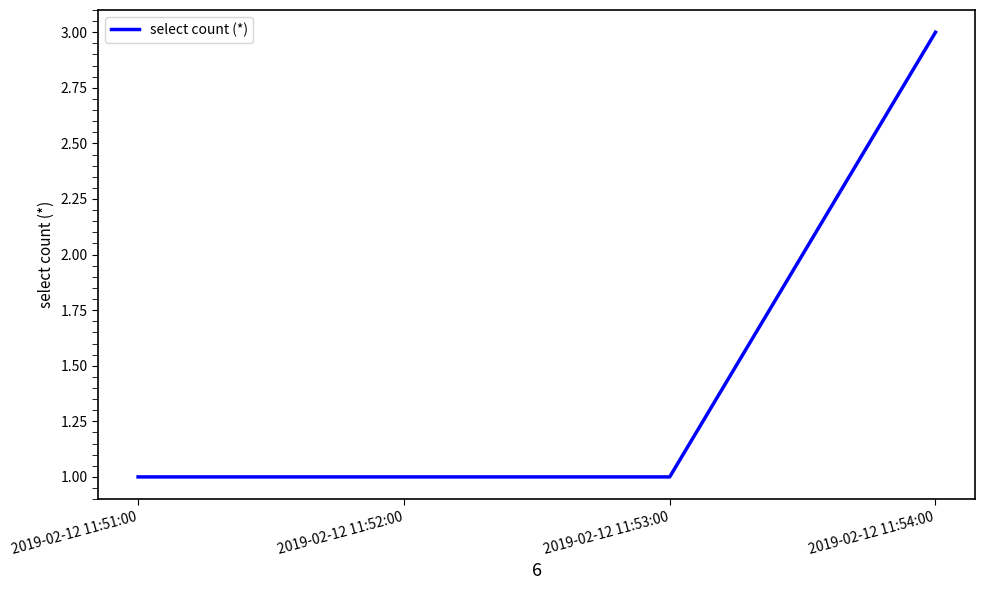

Does the chart display data point markers on the line(s)?

No